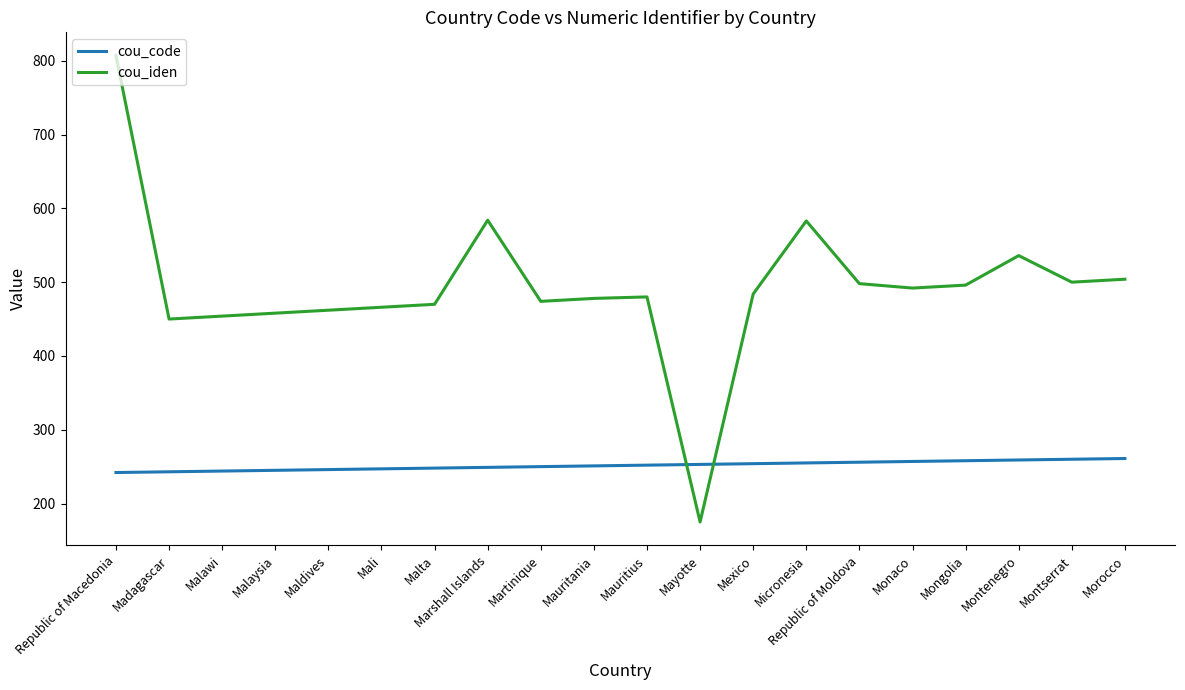

True or false: cou_iden has a value of 309 at Micronesia.

False